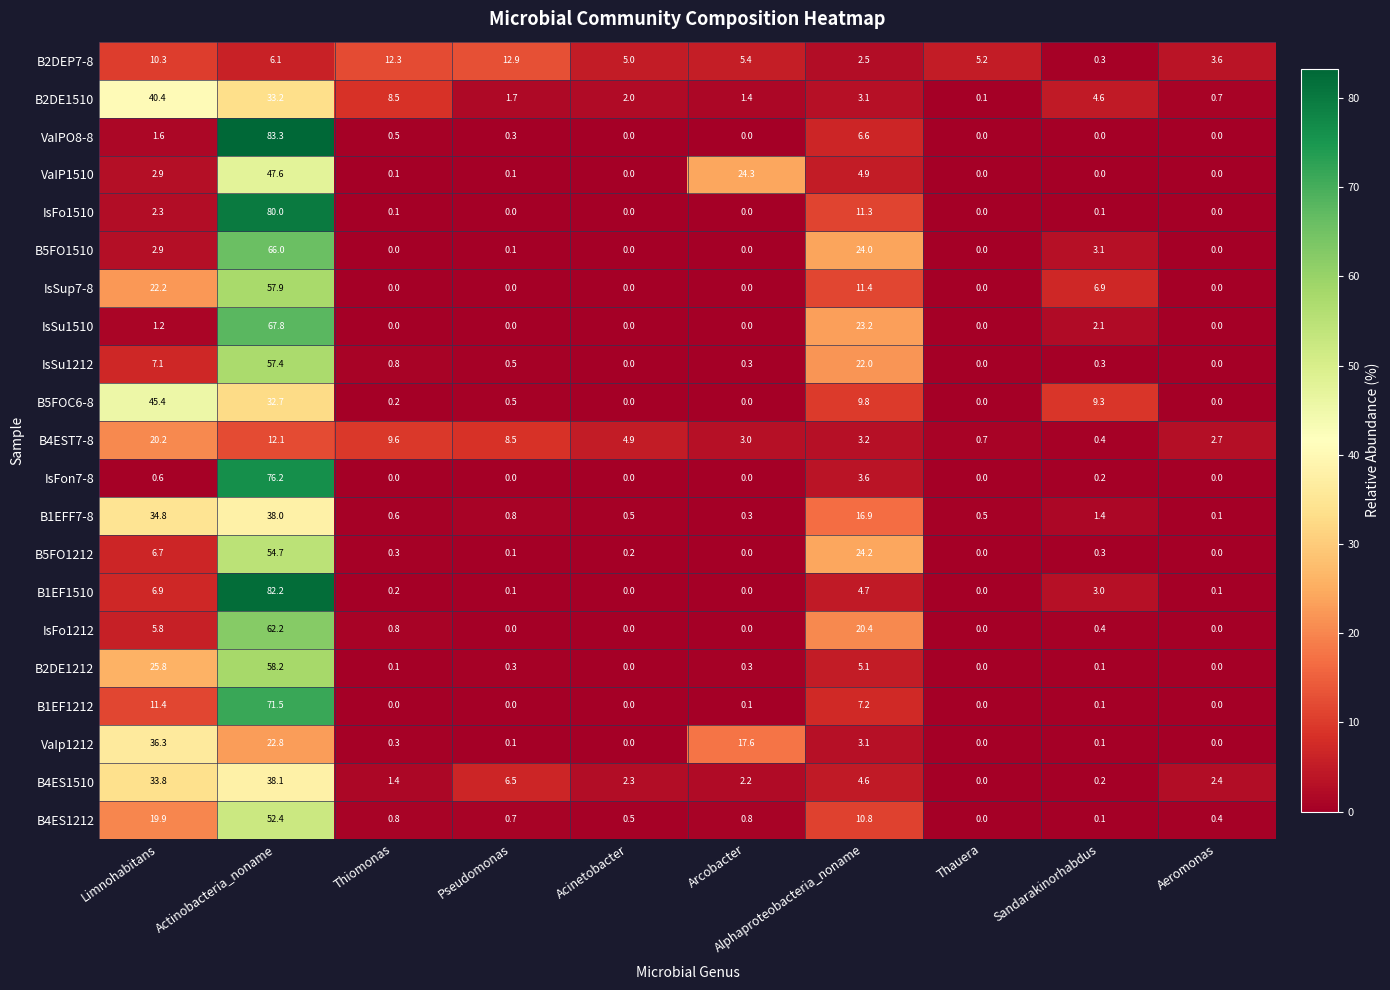

How many distinct data groups are displayed?

21